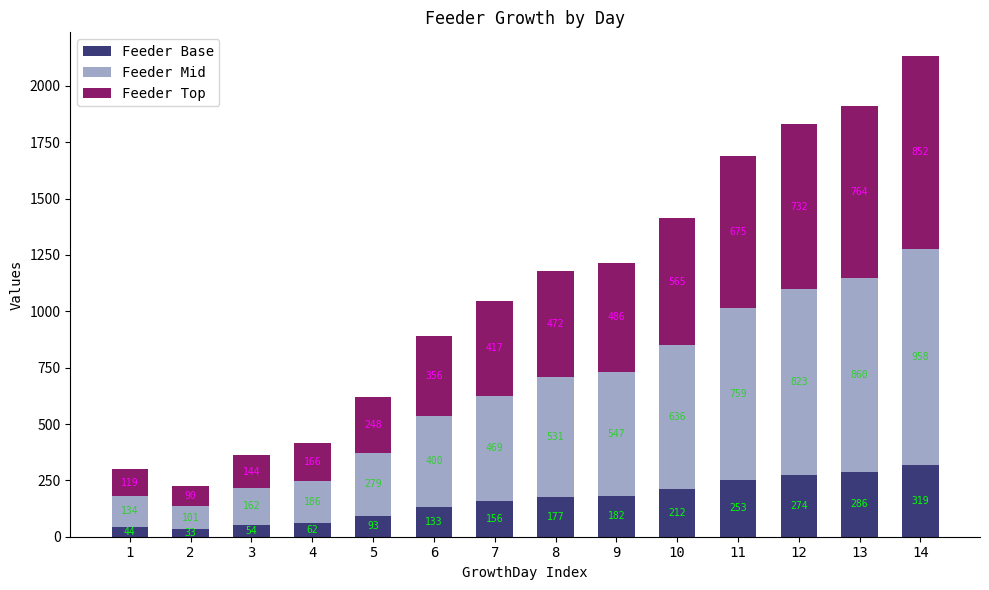

What is the average value of the Feeder Base series?

163.1